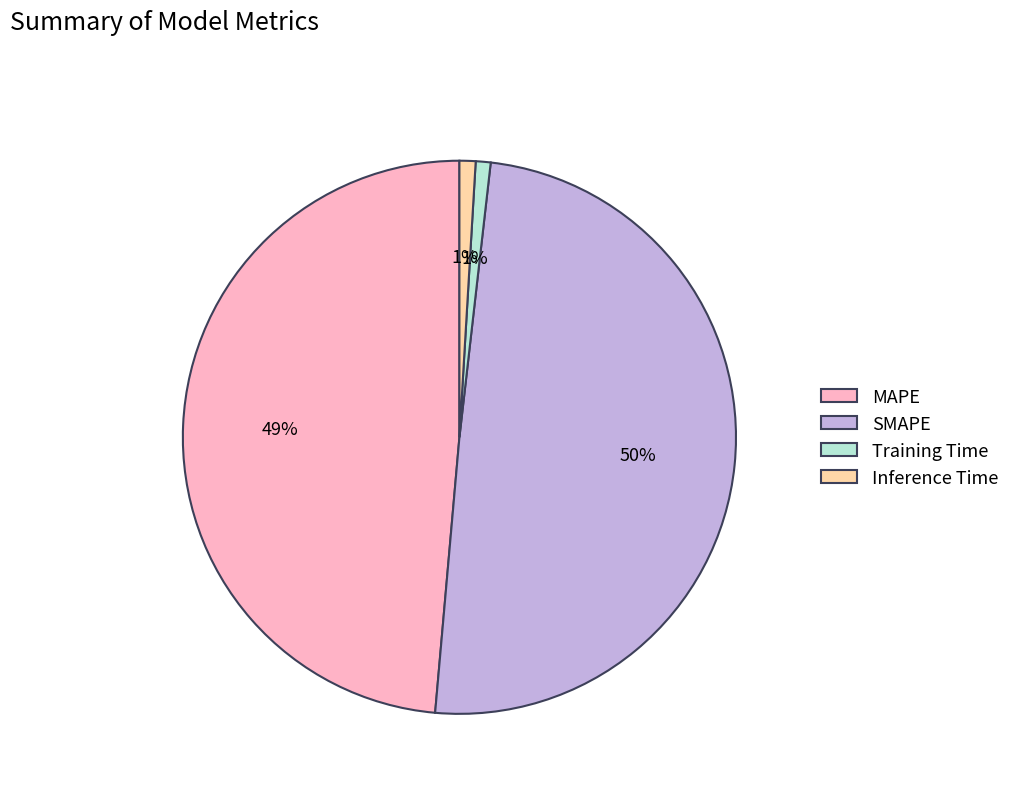

Is there a majority slice in this chart?

No